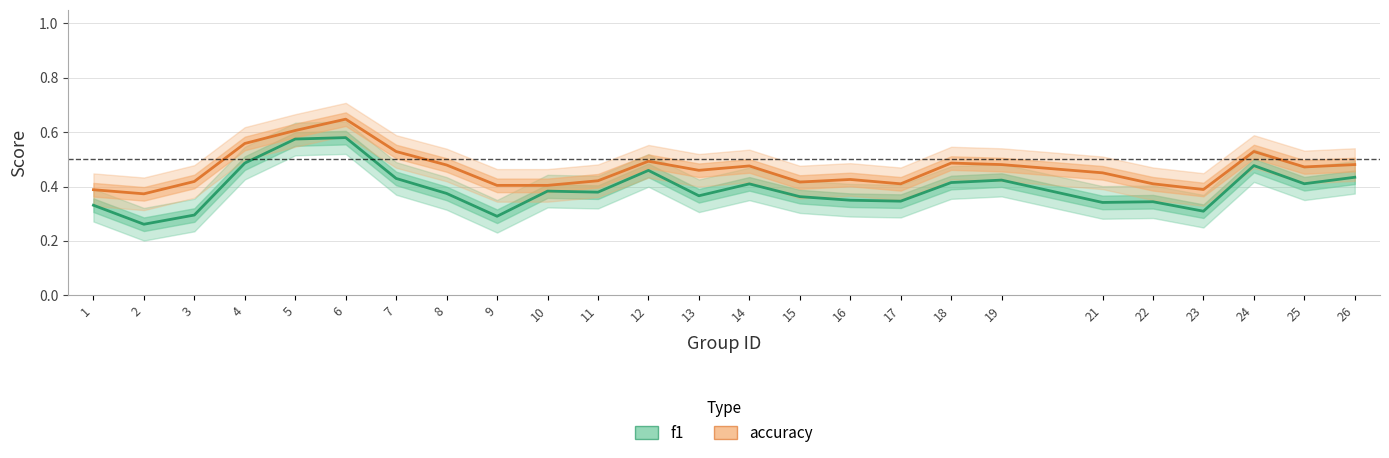

Count the number of data series in this chart.

2